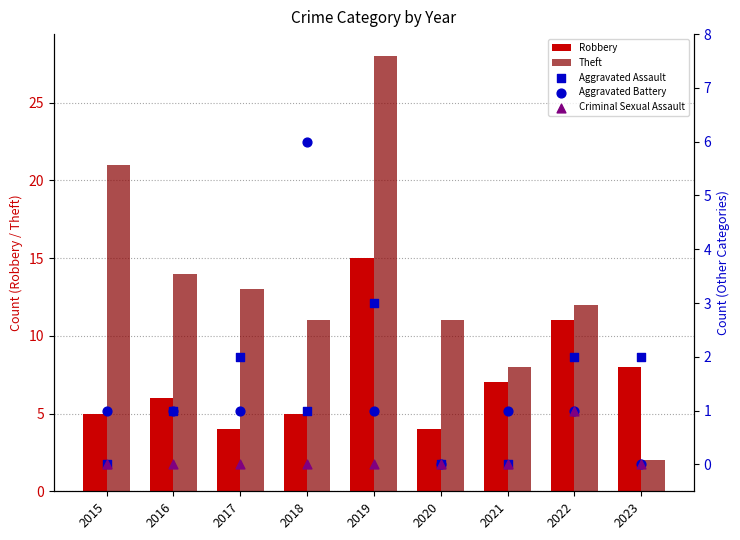

Which series reaches the maximum Y coordinate?

Theft